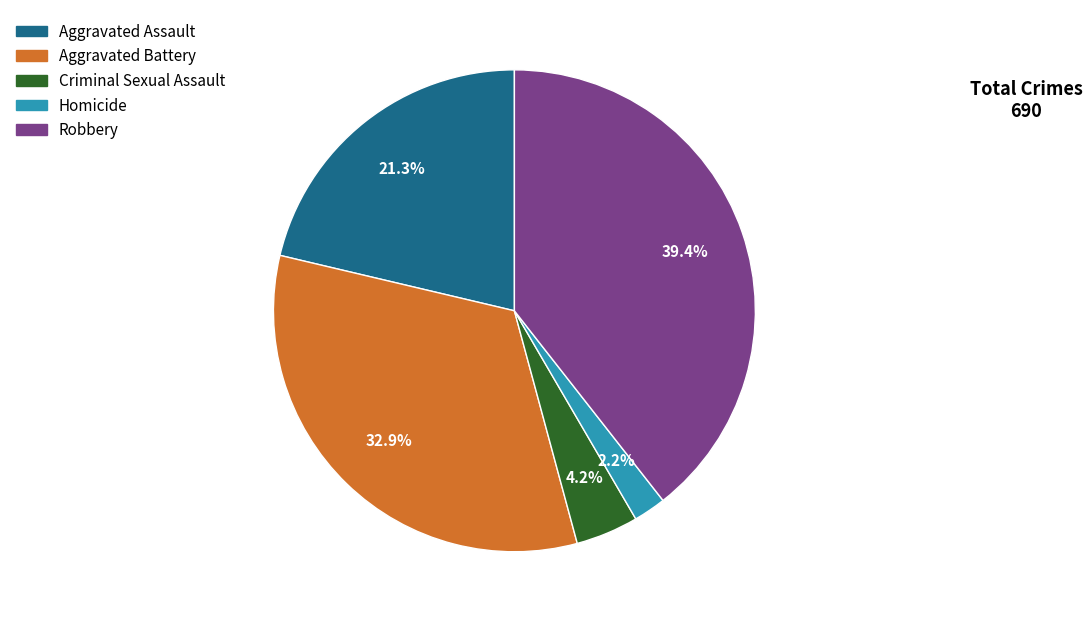

Count the number of slices in the pie.

5